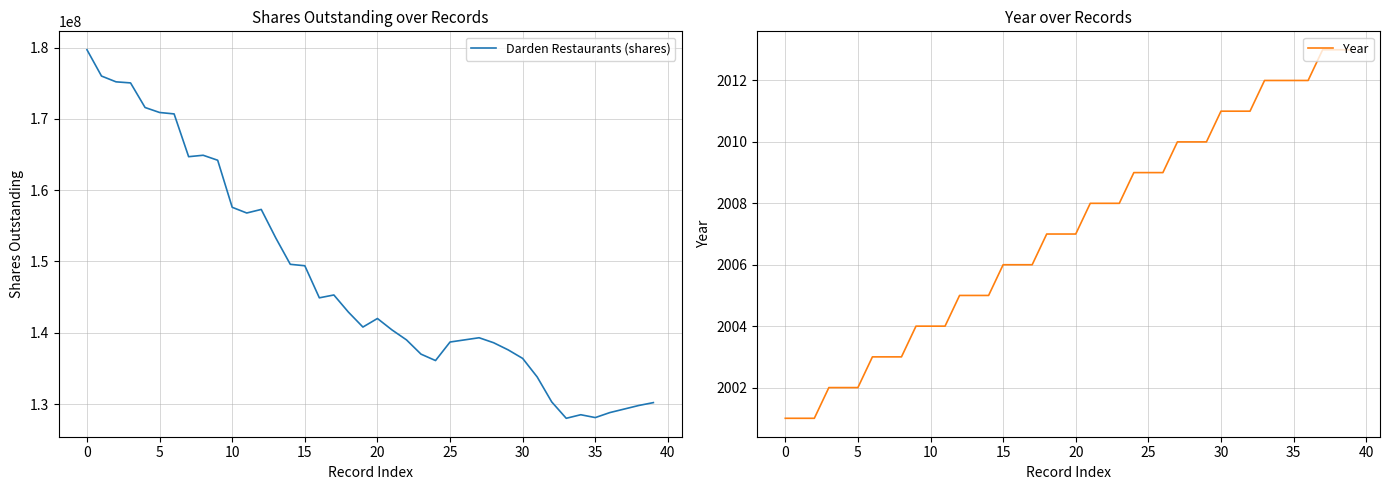

True or false: Year and Darden Restaurants (shares) cross at least once.

False